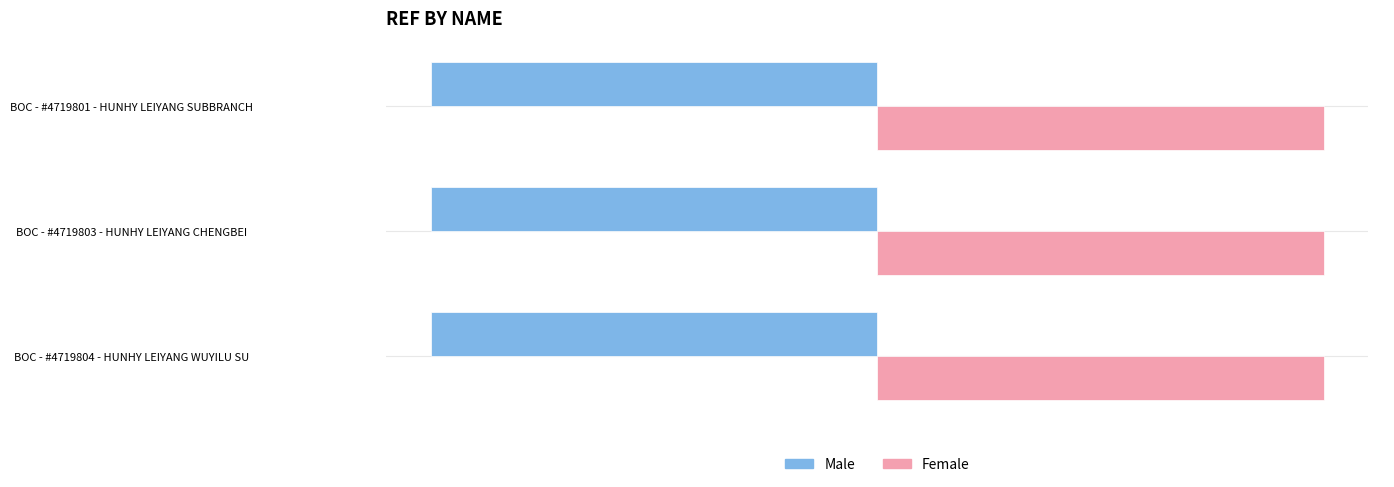

Rank the series by their average value, from lowest to highest.

Male, Female